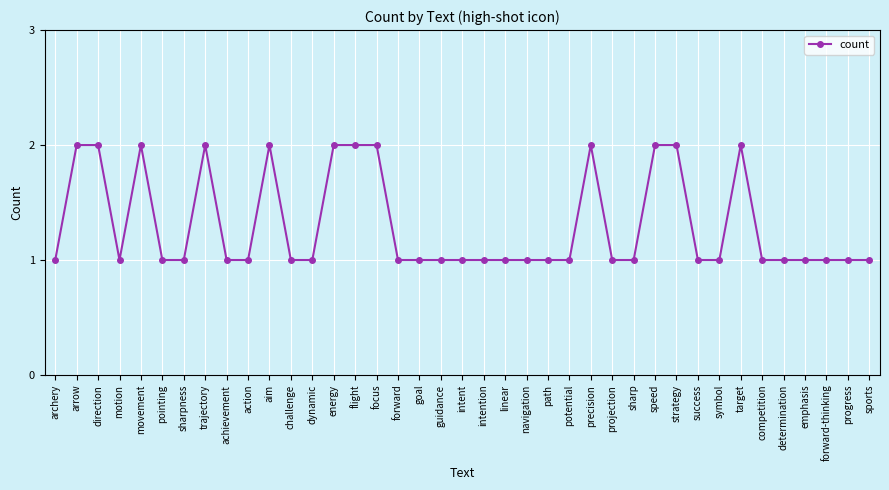

True or false: there are more than 0 points higher than both neighbors.

True